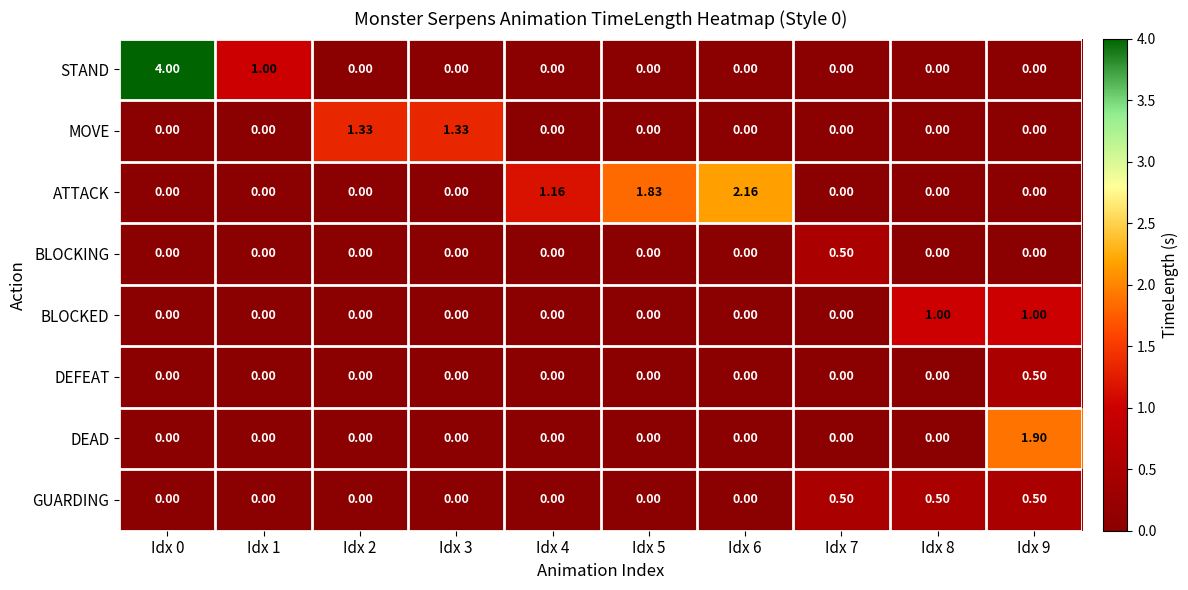

Which series has the largest total across all categories?

ATTACK